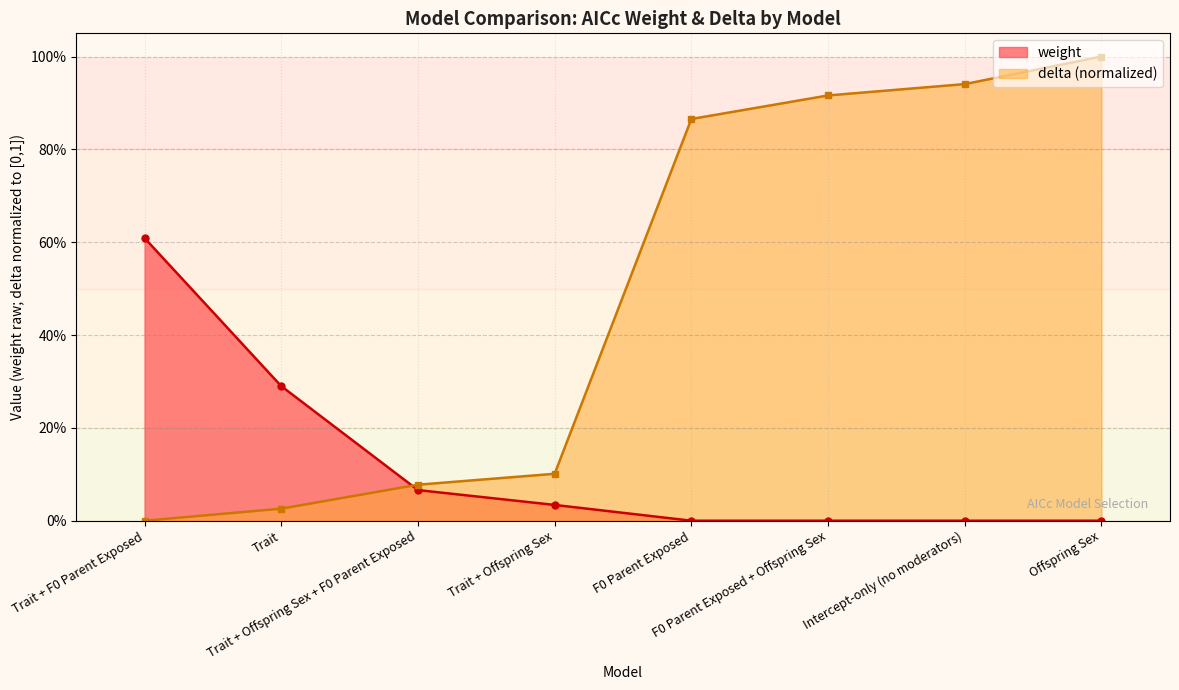

Which series changed the most between Trait + F0 Parent Exposed and Trait + Offspring Sex + F0 Parent Exposed?

weight